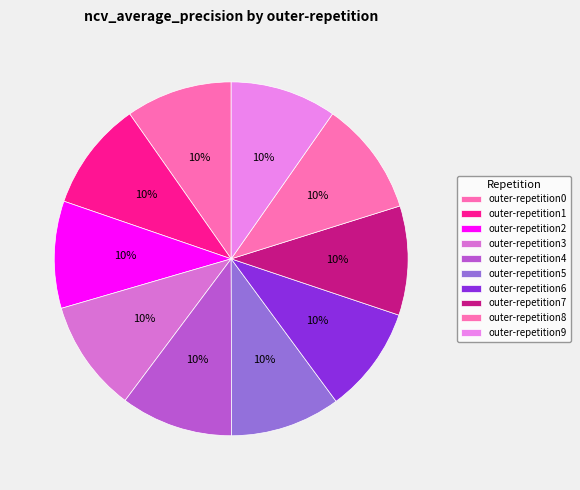

Which has a higher value, outer-repetition2 or outer-repetition9?

outer-repetition2